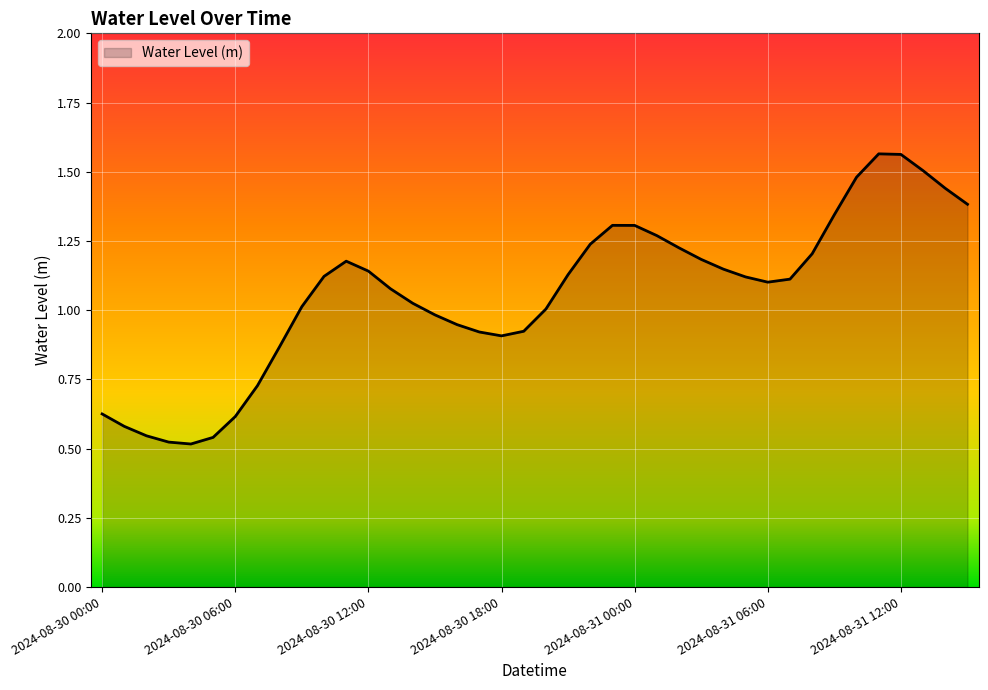

Does the chart have visible grid lines?

Yes